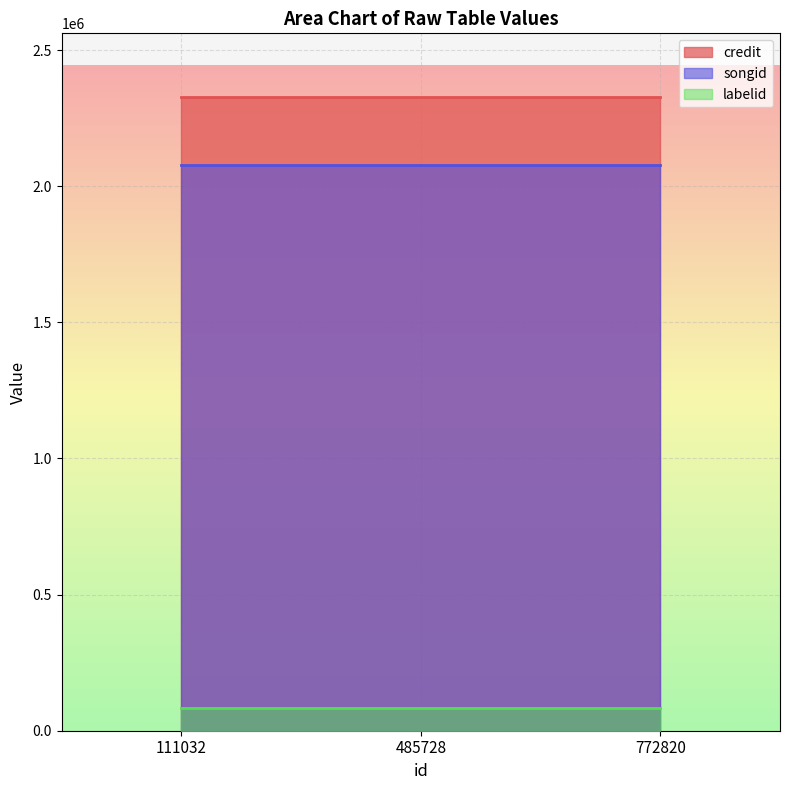

What is the spread (max minus min) of values at 485728?

2244973